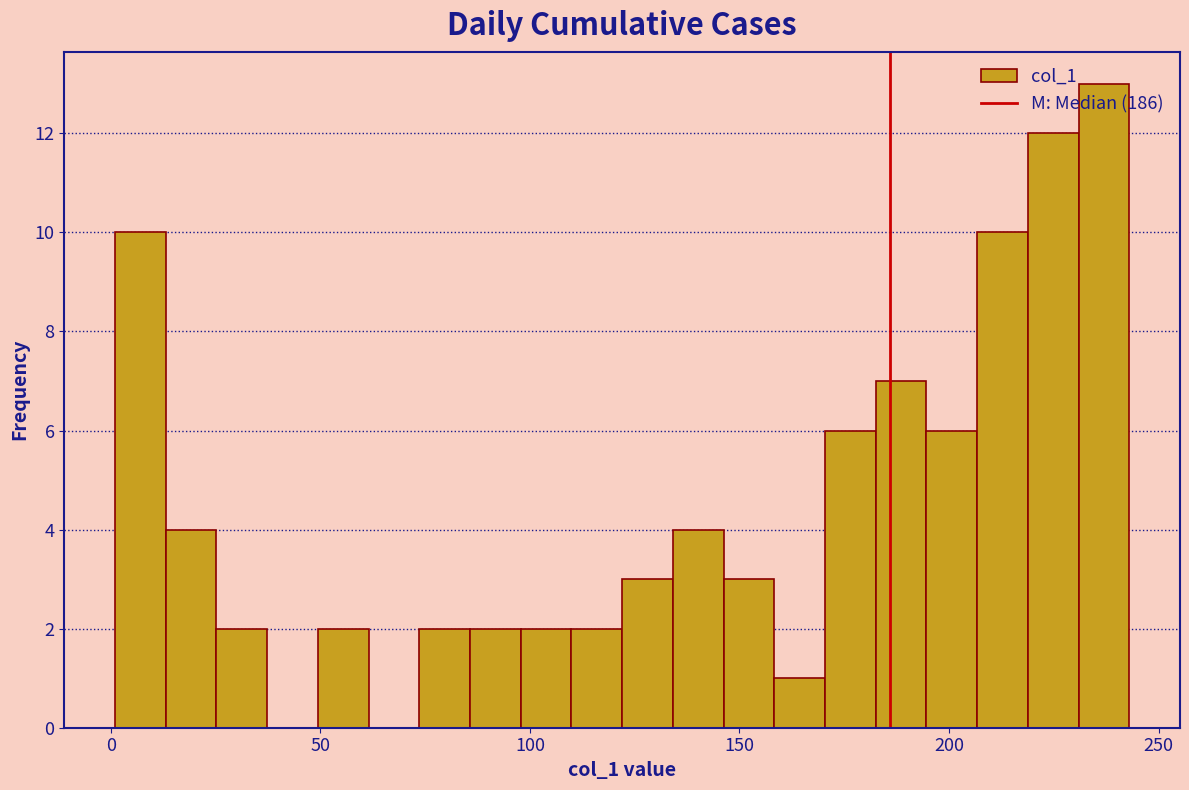

Around what value on the x-axis is the tallest bar? Give the approximate position of its centre, as read against the axis.

235